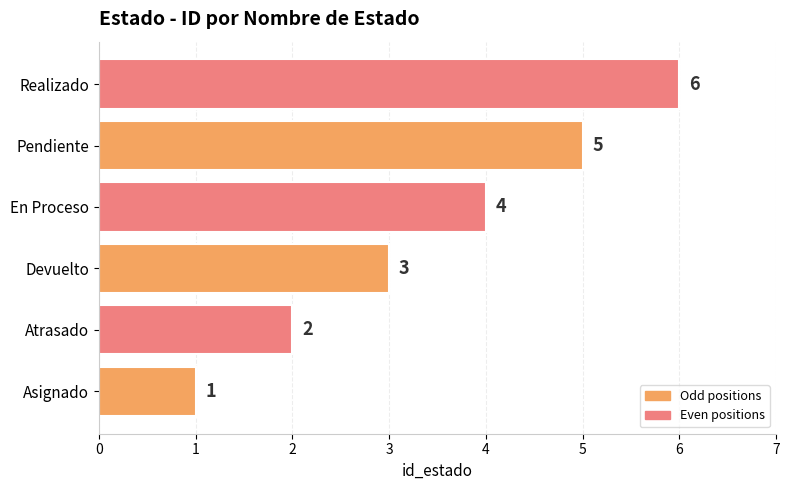

The chart shows a value of 4 at En Proceso. True or false?

True